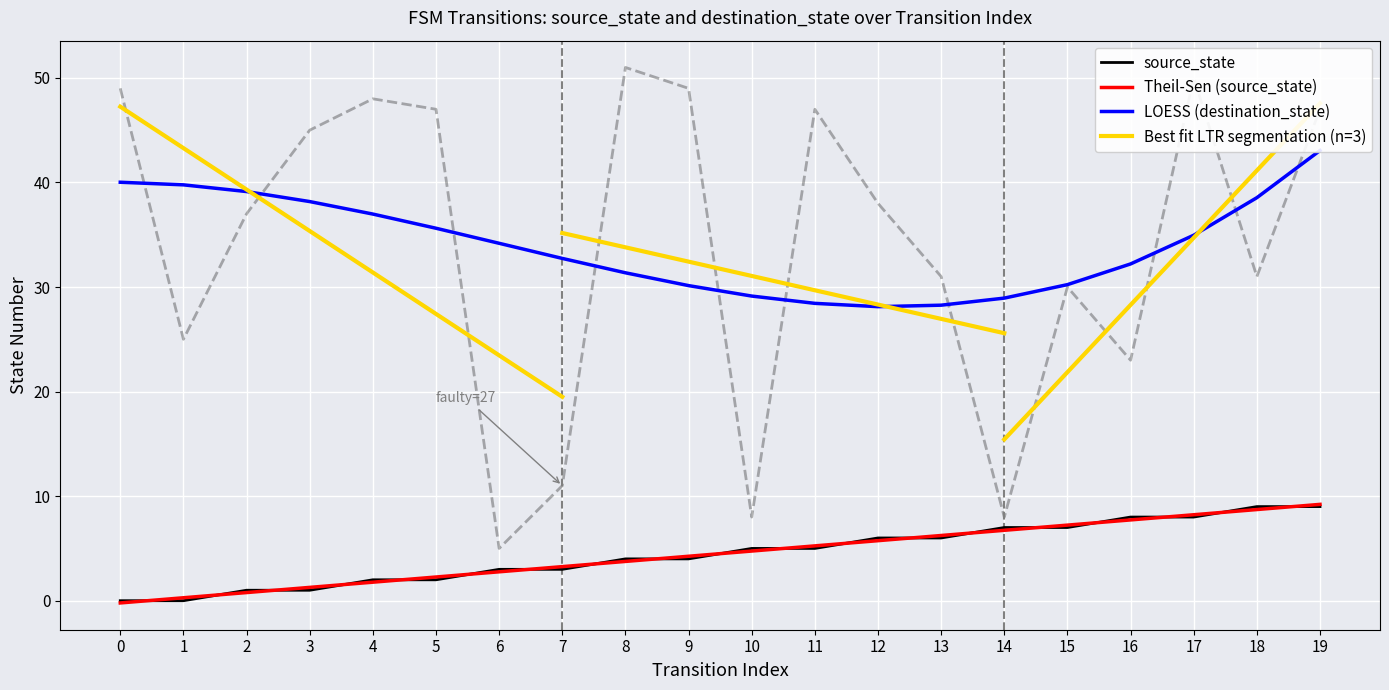

True or false: Theil-Sen (source_state) has a value of 1.8 at 4.

True